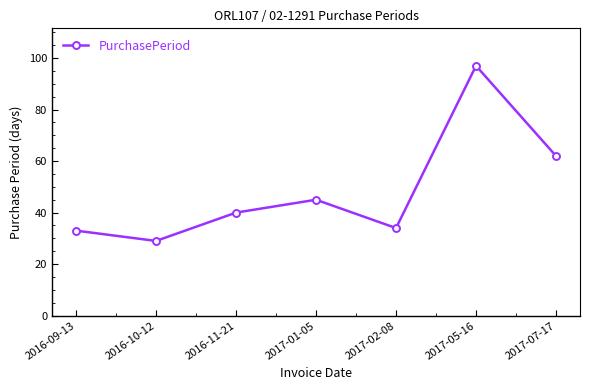

List the labels in order of value, smallest first.

2016-10-12, 2016-09-13, 2017-02-08, 2016-11-21, 2017-01-05, 2017-07-17, 2017-05-16